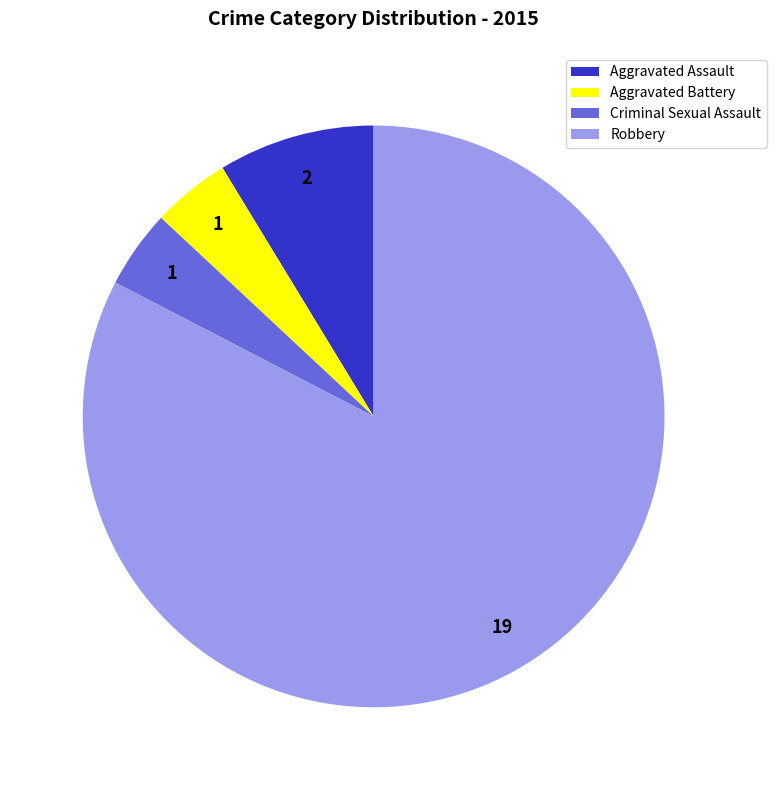

What is the largest slice in the pie chart?

Robbery